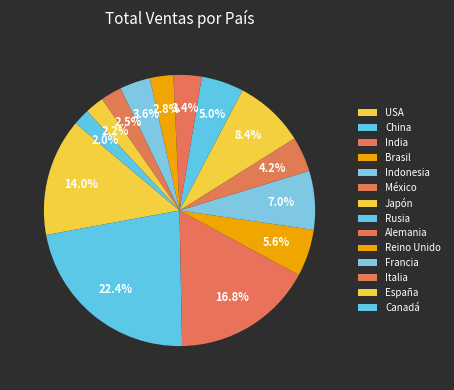

How many slices are in this pie chart?

14